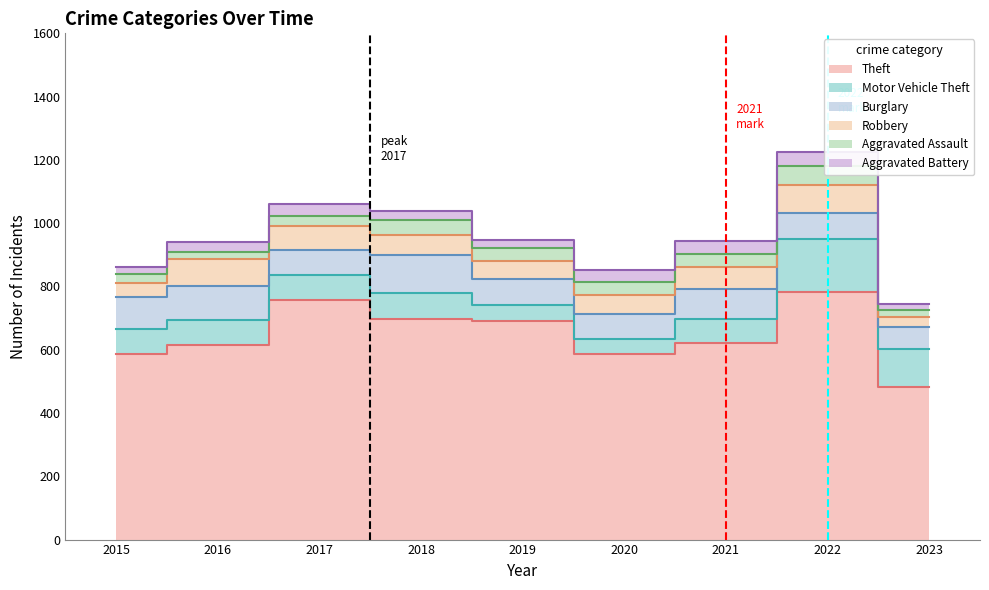

What is the value of the Robbery point at the 1st from the left?

44